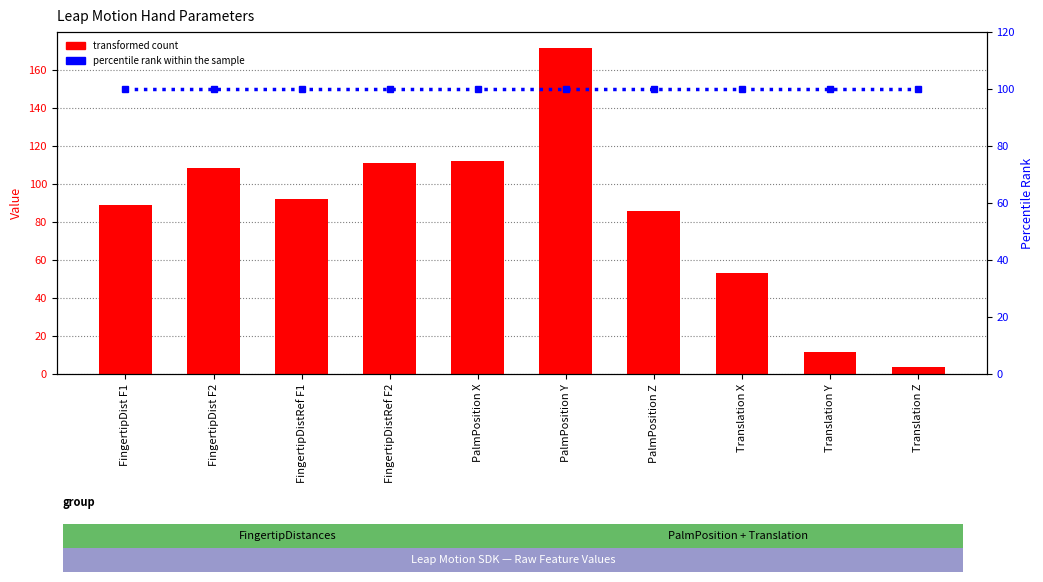

Are the bars horizontal?

No